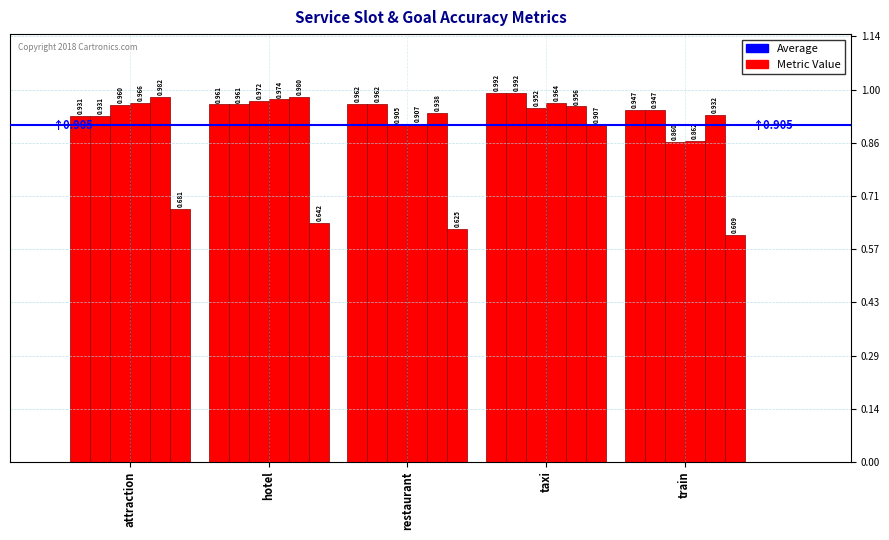

How many distinct data groups are displayed?

6